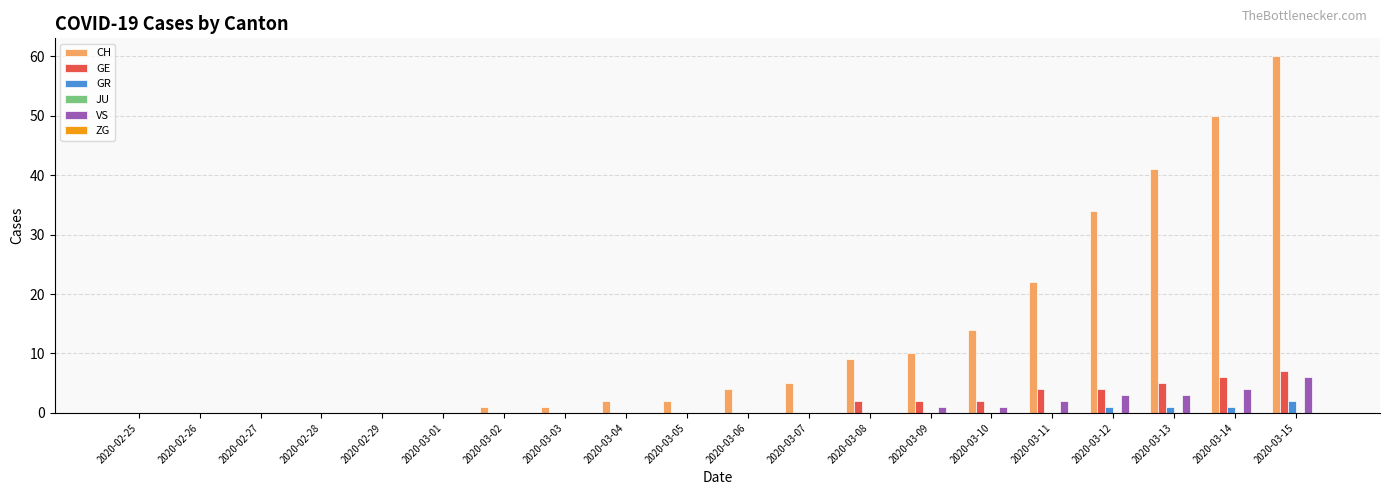

Which series has the largest total across all categories?

CH